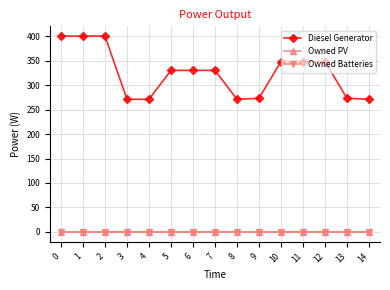

Reading right to left, what are all the values shown in this chart?

Diesel Generator: 271	273	348	348	348	273	271	330	330	330	271	271	400	400	400
Owned PV: 0	0	0	0	0	0	0	0	0	0	0	0	0	0	0
Owned Batteries: 0	0	0	0	0	0	0	0	0	0	0	0	0	0	0